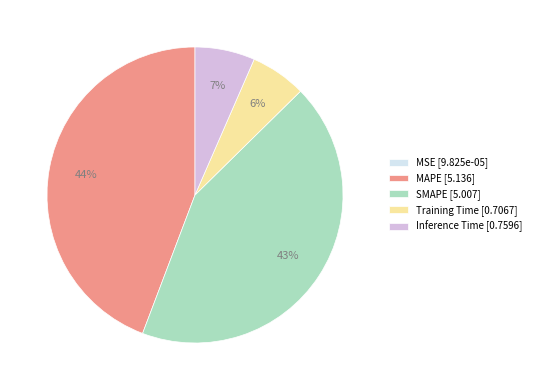

Between Training Time [0.7067] and MAPE [5.136], which is larger?

MAPE [5.136]